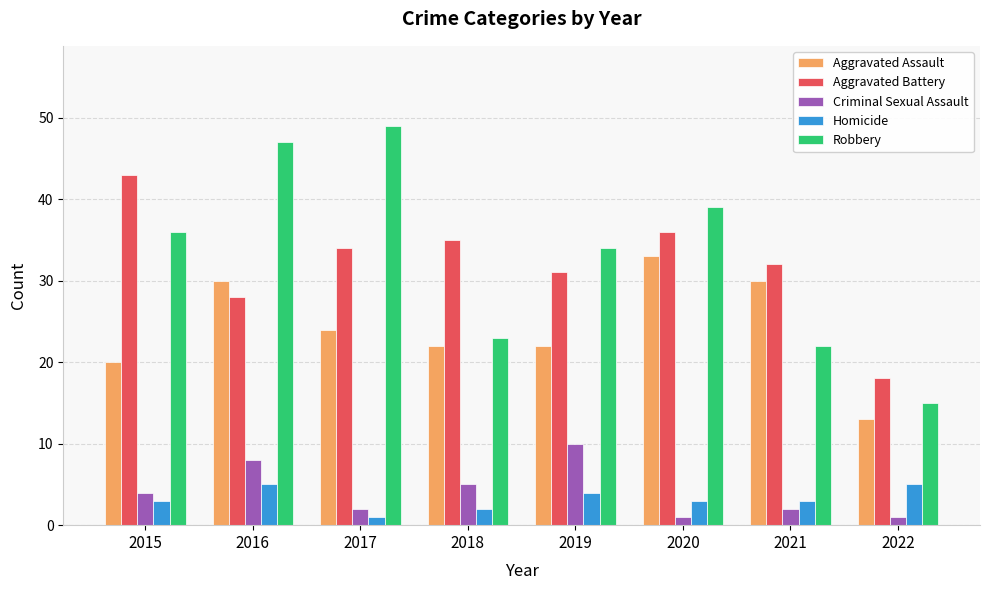

What is the sum of all Aggravated Assault values?

194